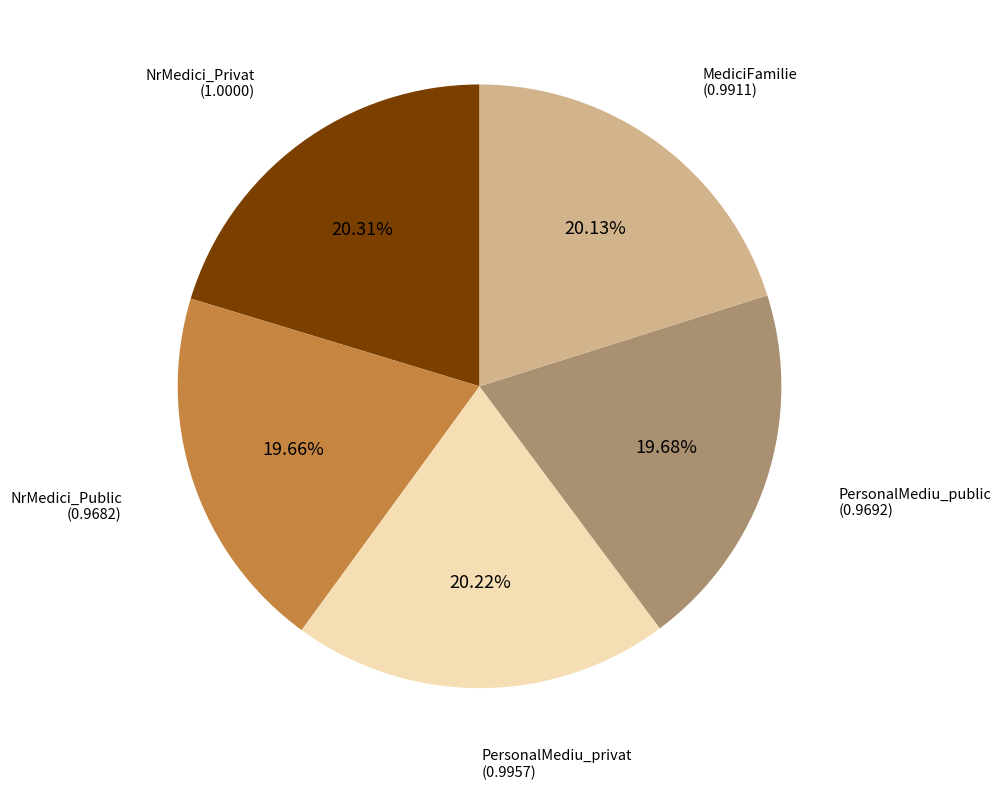

Is PersonalMediu_public the majority of the pie?

No